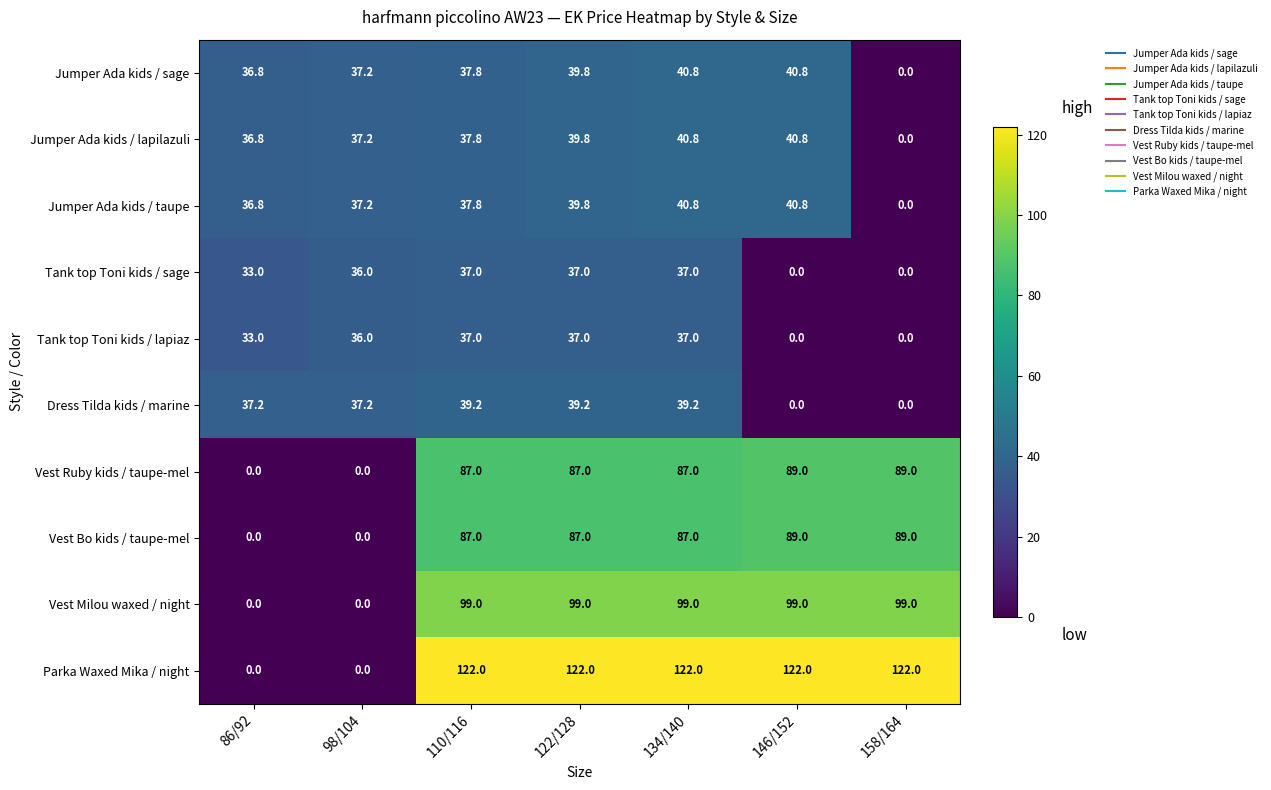

At which category is the sum across all series the highest?

134/140